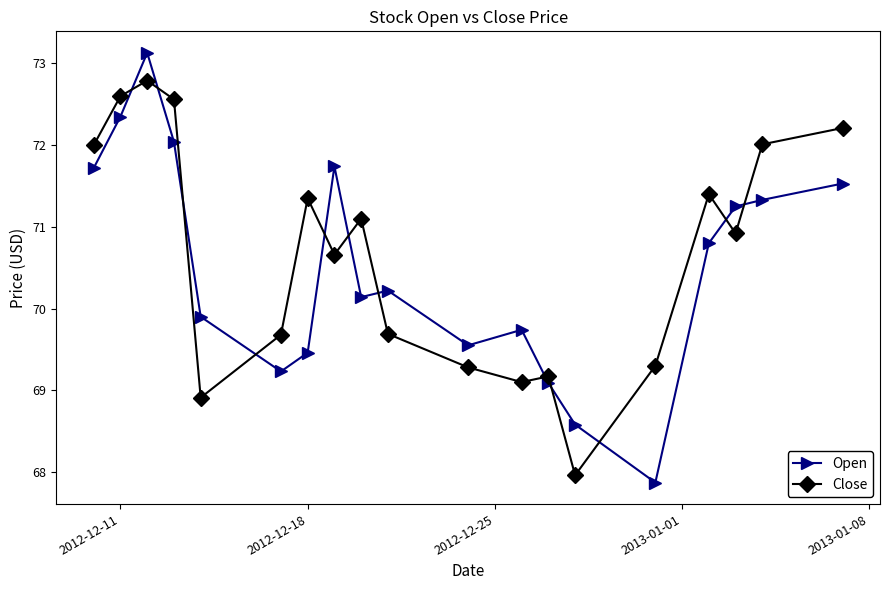

True or false: Open and Close intersect in this chart.

True